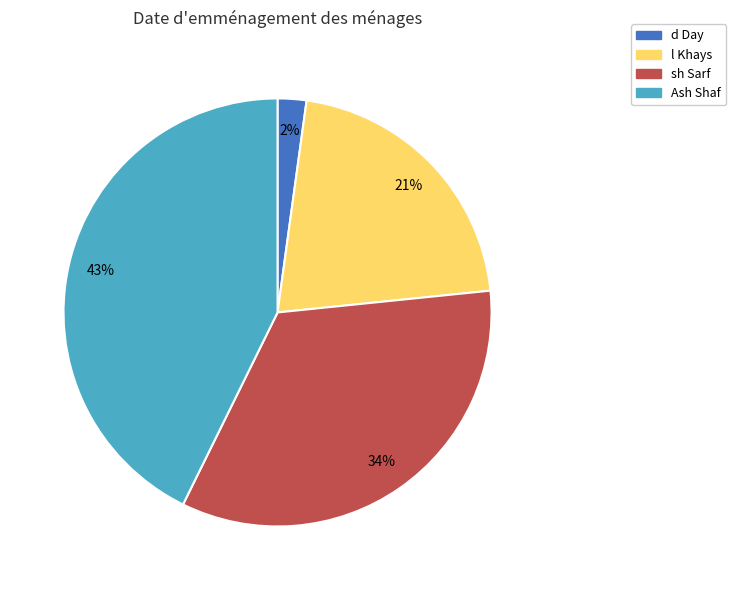

To the nearest percent, what is the combined percentage of l Khays and d Day?

23%